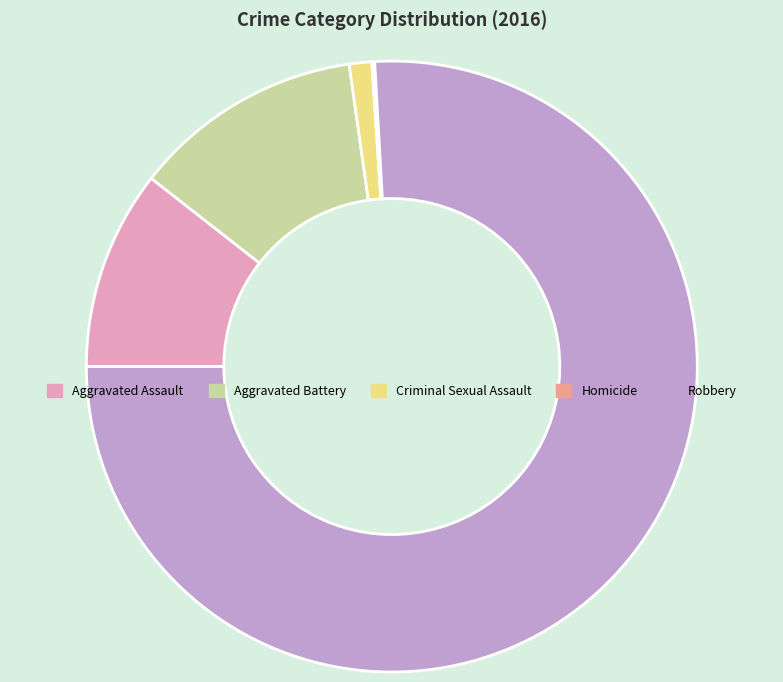

Is there any slice that represents more than half of the pie?

Yes